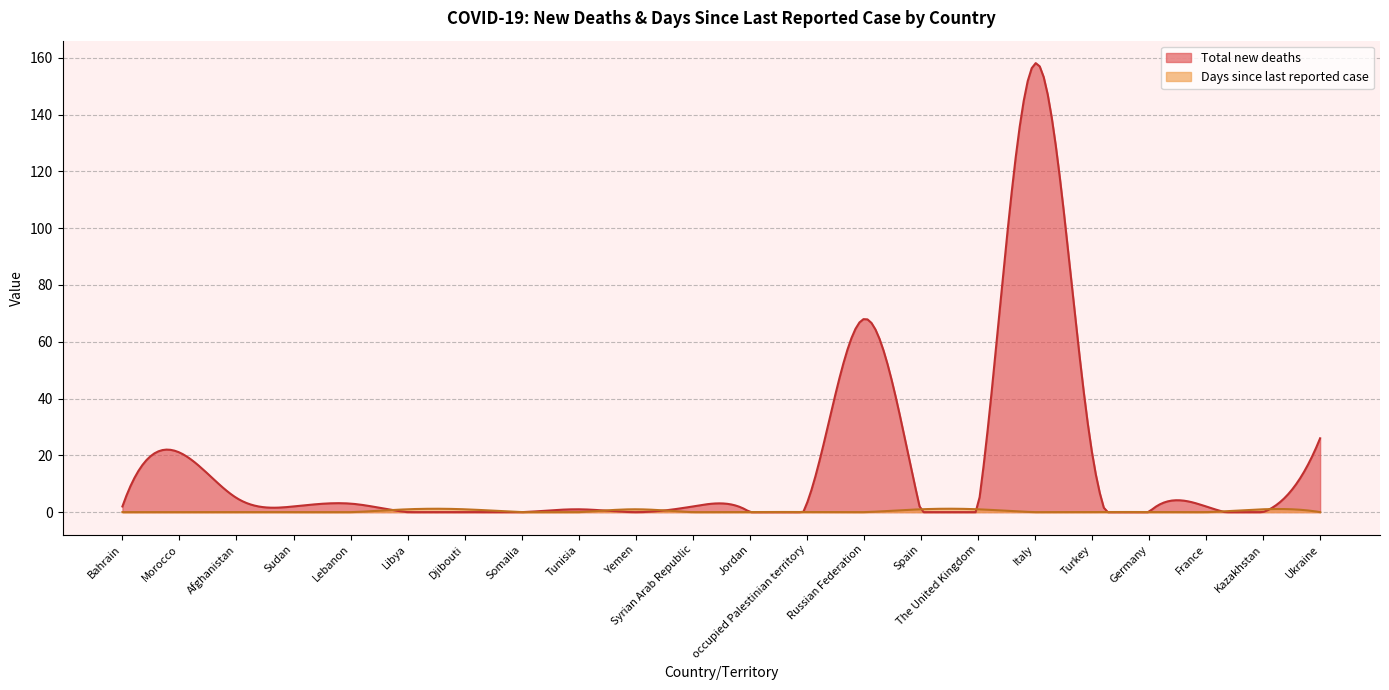

Which series has the largest range (max minus min)?

Total new deaths